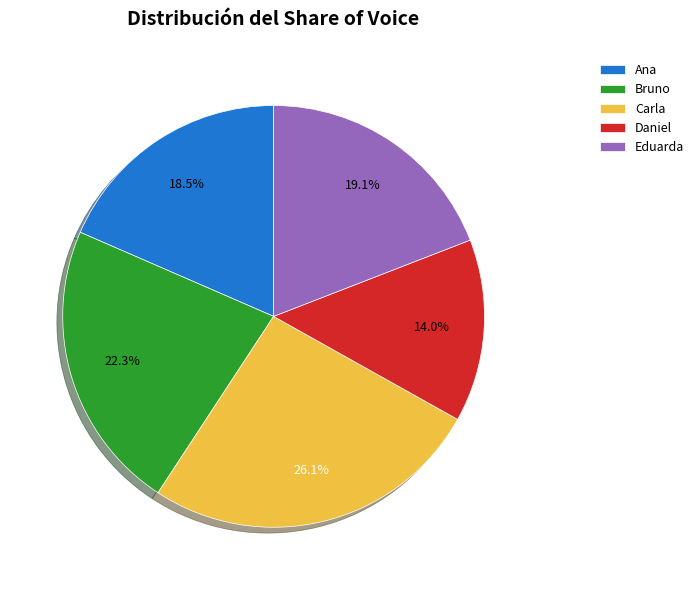

True or false: Eduarda accounts for 33% of the total.

False